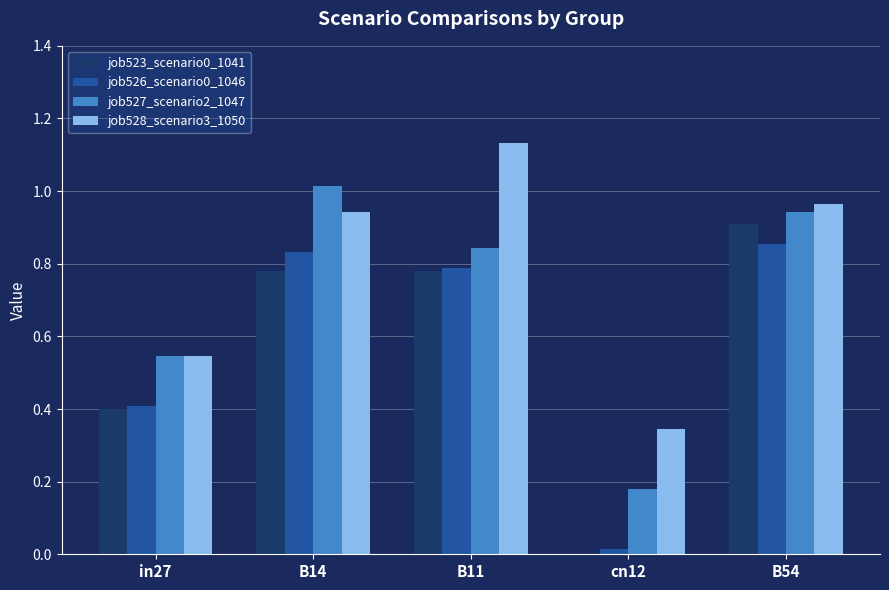

What is the sum of all job528_scenario3_1050 values?

3.9